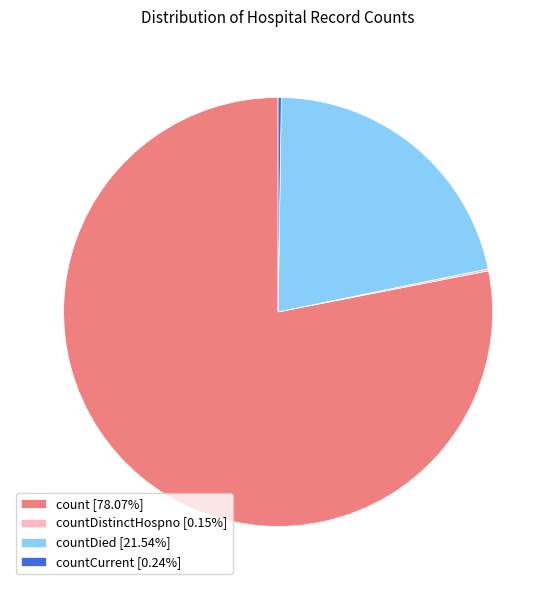

Does any single category account for the majority?

Yes